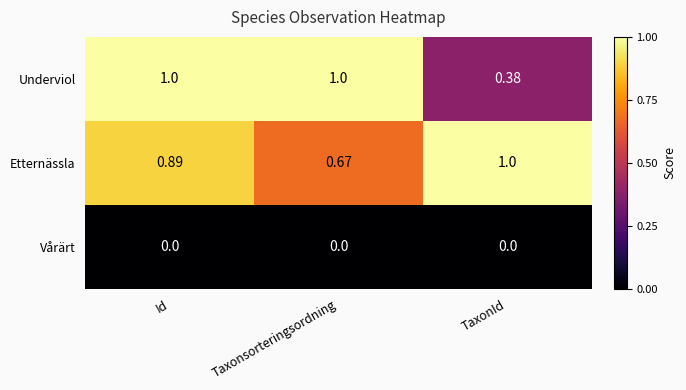

What is the greatest value displayed?

1.0